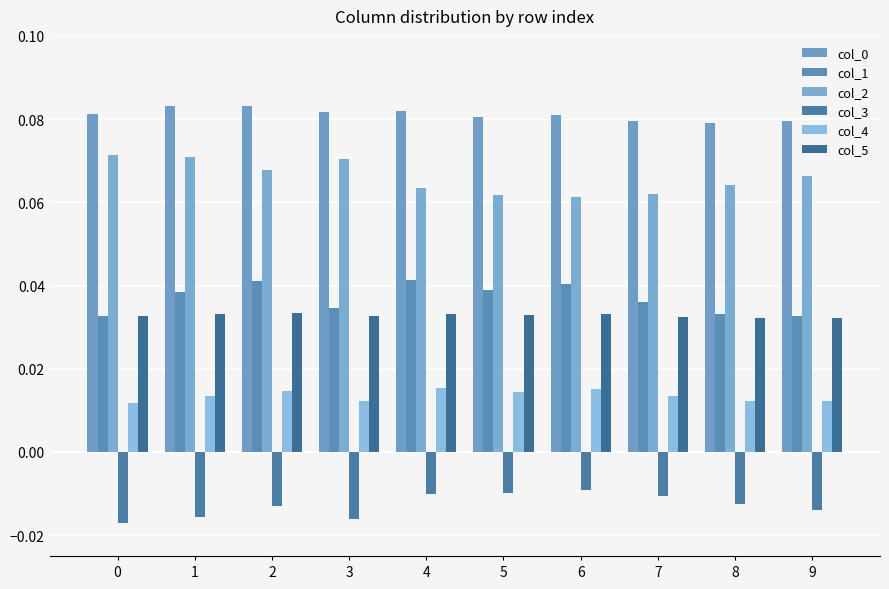

Which series has the widest spread of values?

col_2